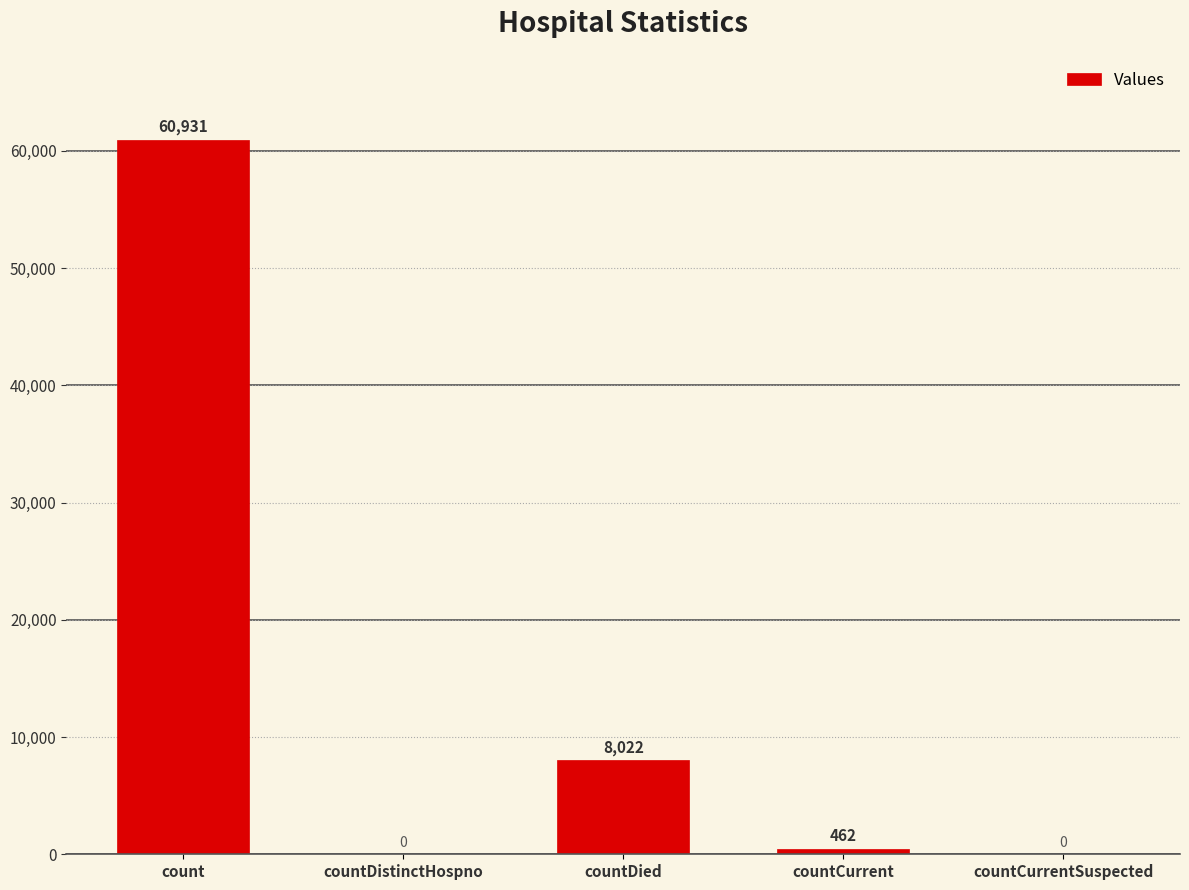

What is the sum of the values at countDistinctHospno and countDied?

8022